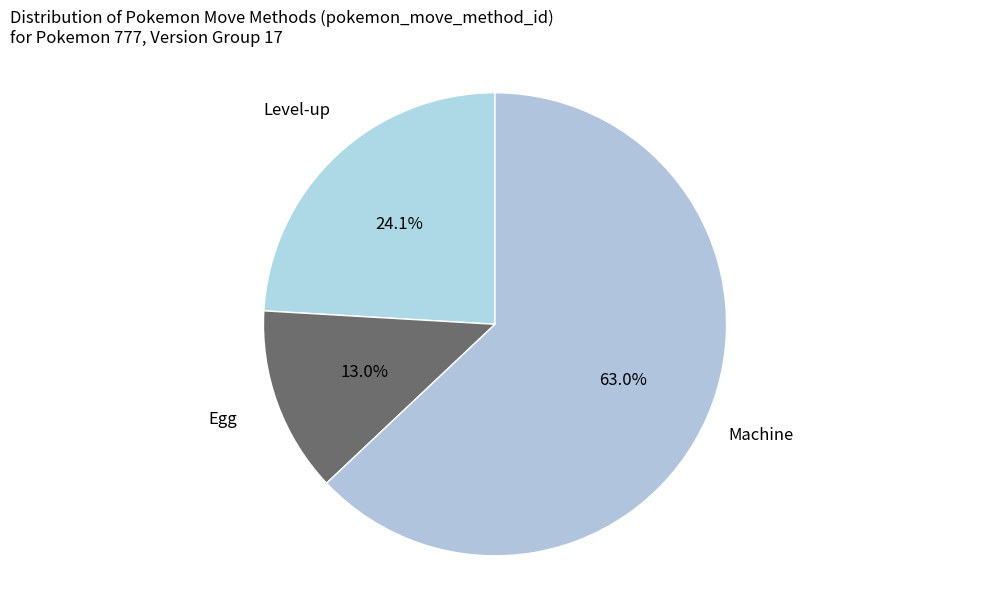

What is the smallest slice in the pie chart?

Egg